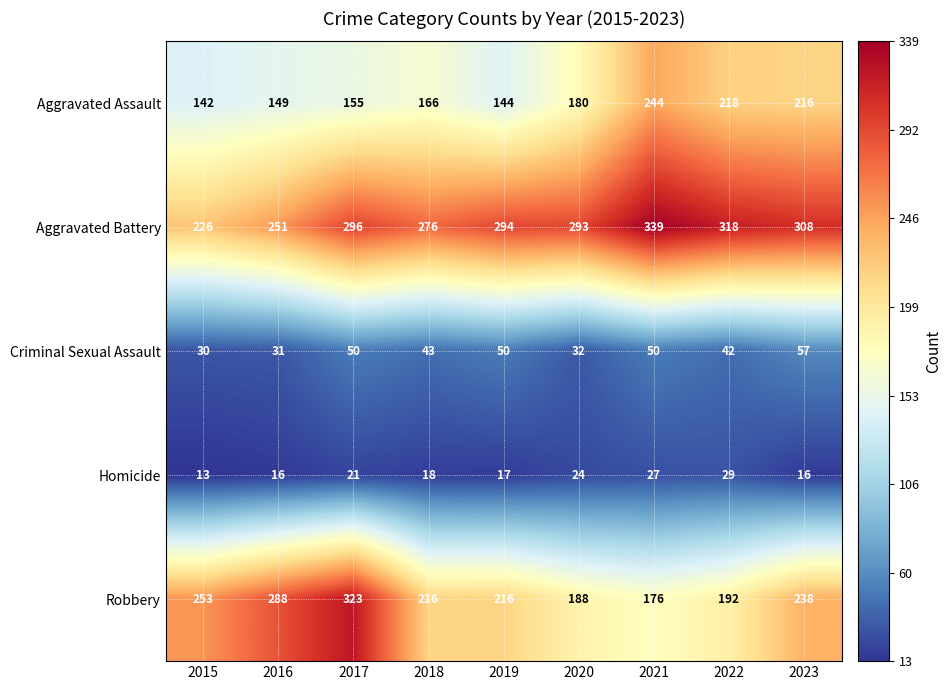

Count the number of categories in the chart.

9